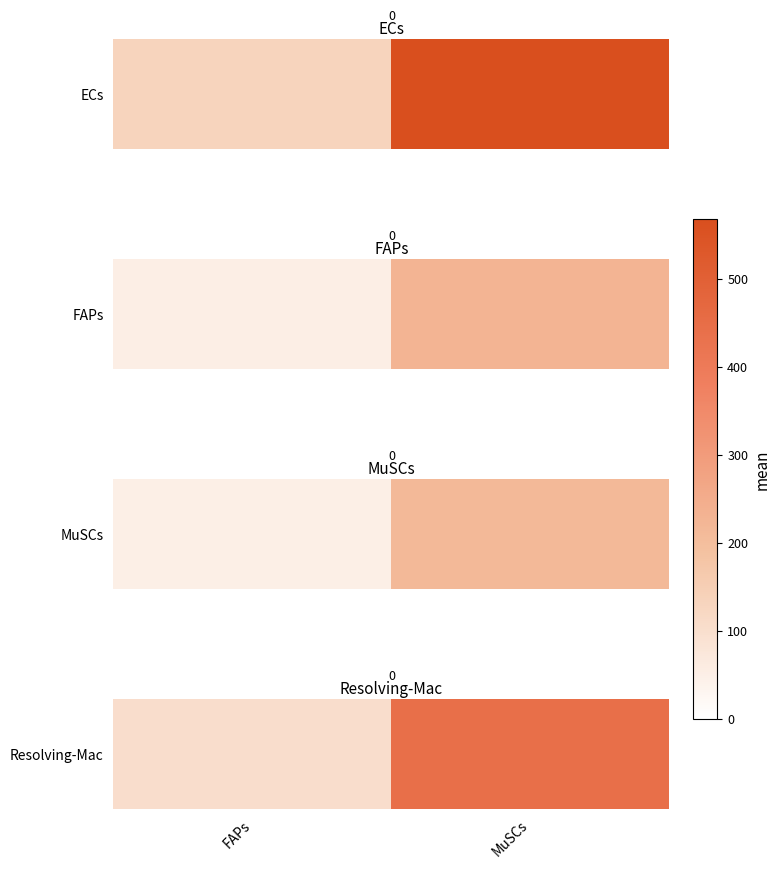

The value at FAPs is 102.3. True or false?

True